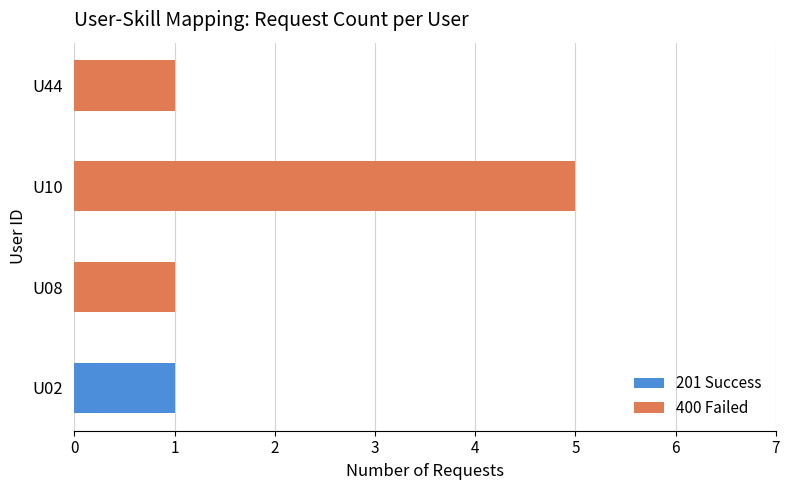

Is it true that 201 Success equals 1 at U02?

True